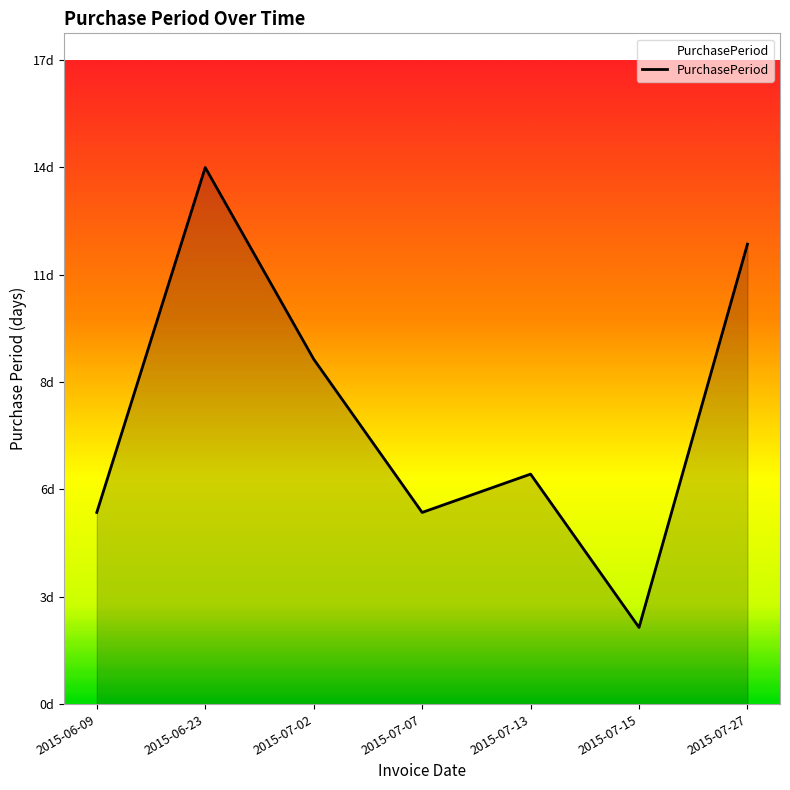

List the labels in order of value, smallest first.

2015-07-15, 2015-06-09, 2015-07-07, 2015-07-13, 2015-07-02, 2015-07-27, 2015-06-23